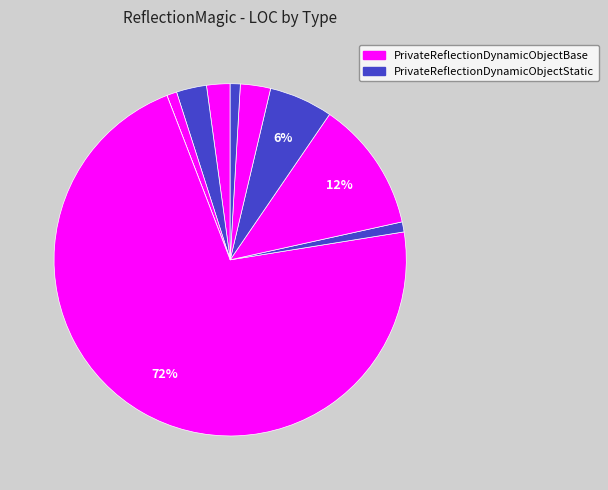

How many segments does this pie chart have?

10